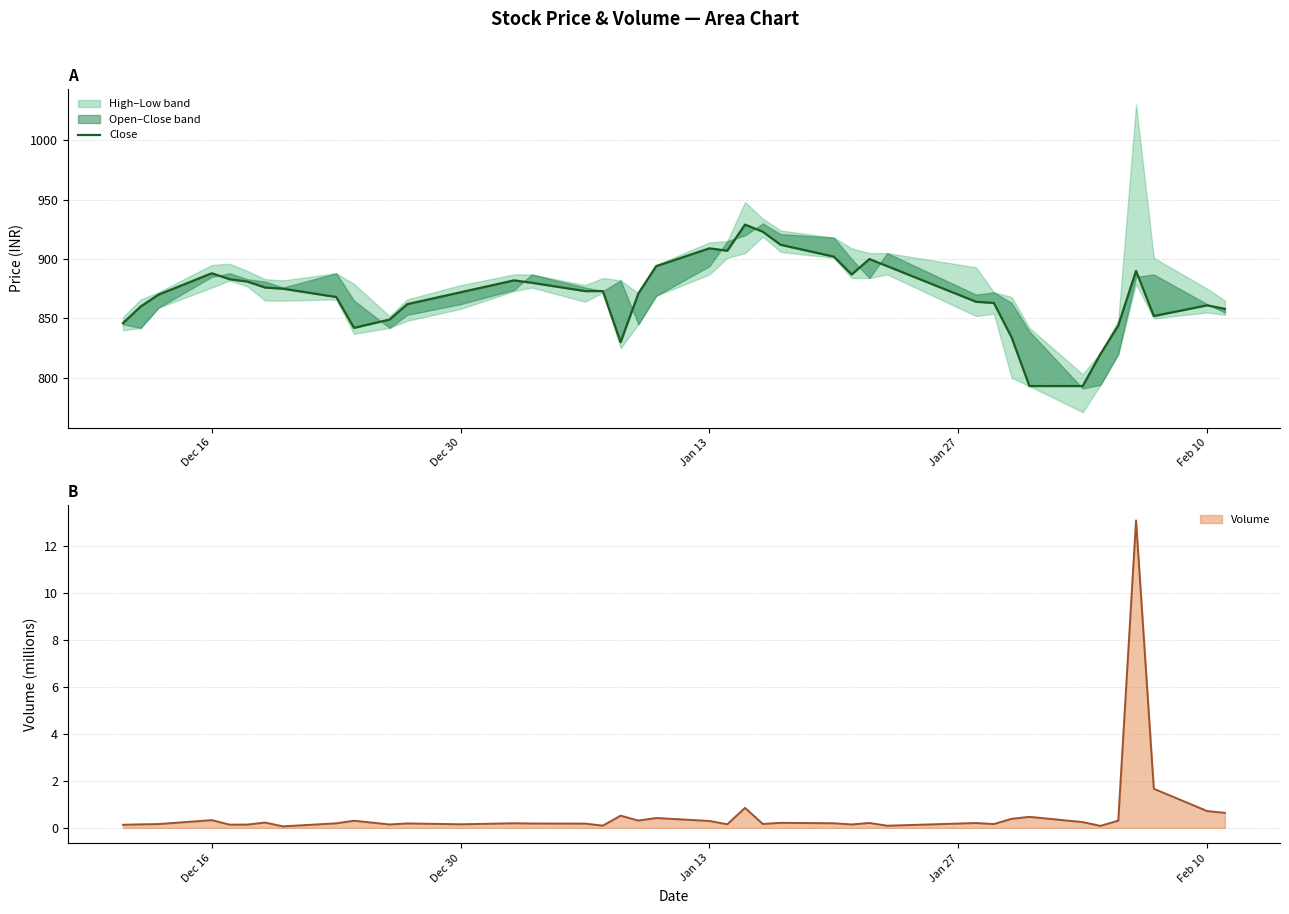

How many values are below 873?

20